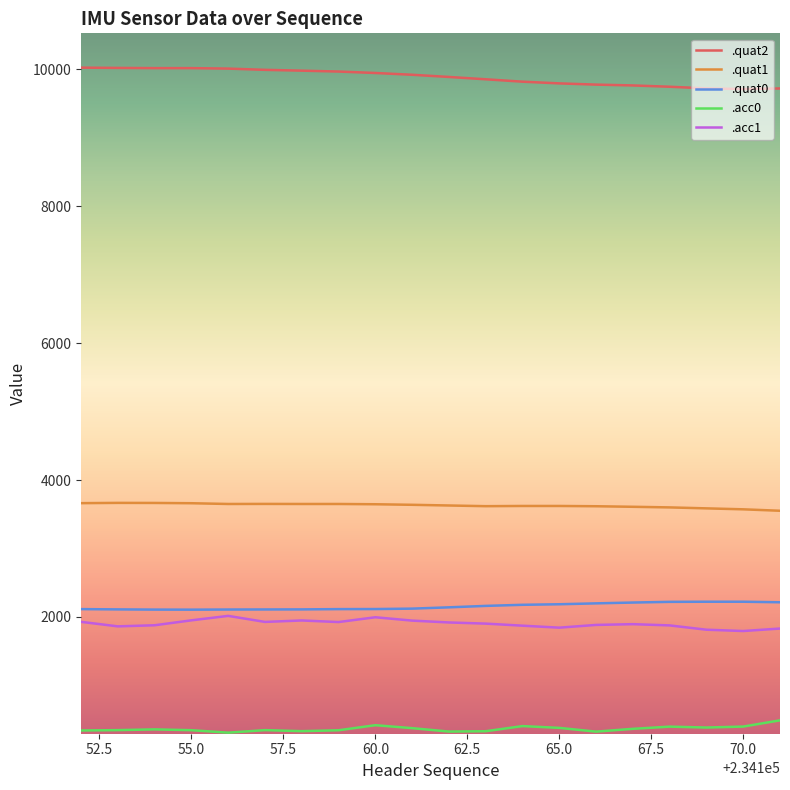

Which series has the largest total across all categories?

.quat2